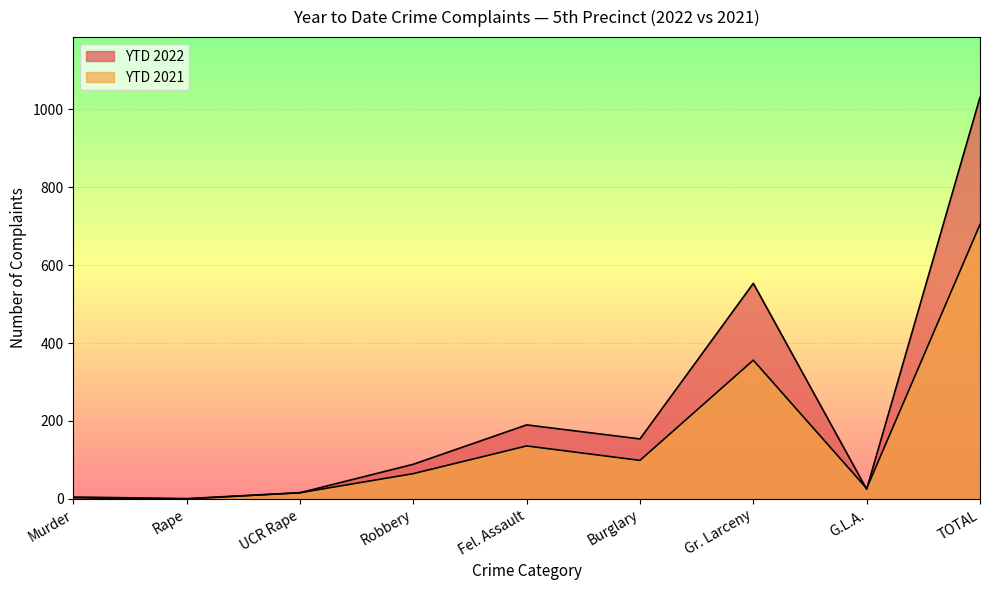

How many times do YTD 2022 and YTD 2021 cross each other?

2